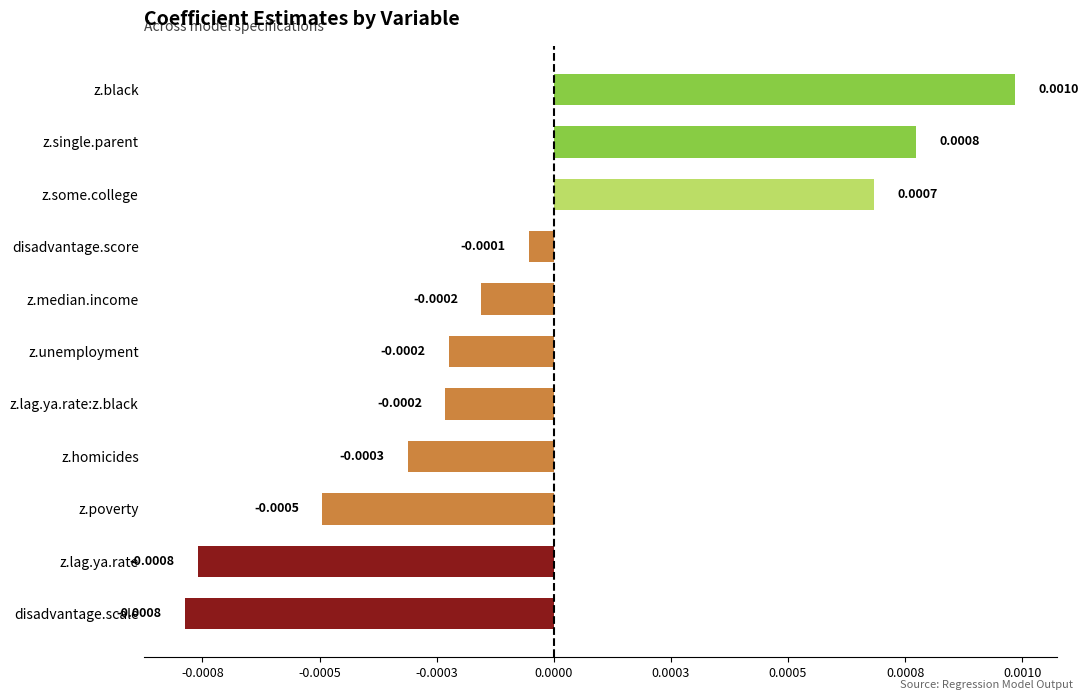

Are the bars horizontal?

Yes